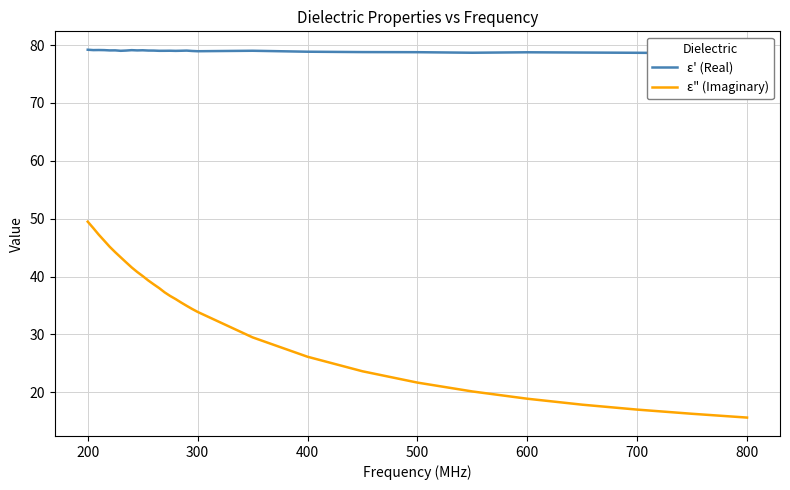

In ε' (Real), how many points are lower than both neighbors (excluding endpoints)?

8